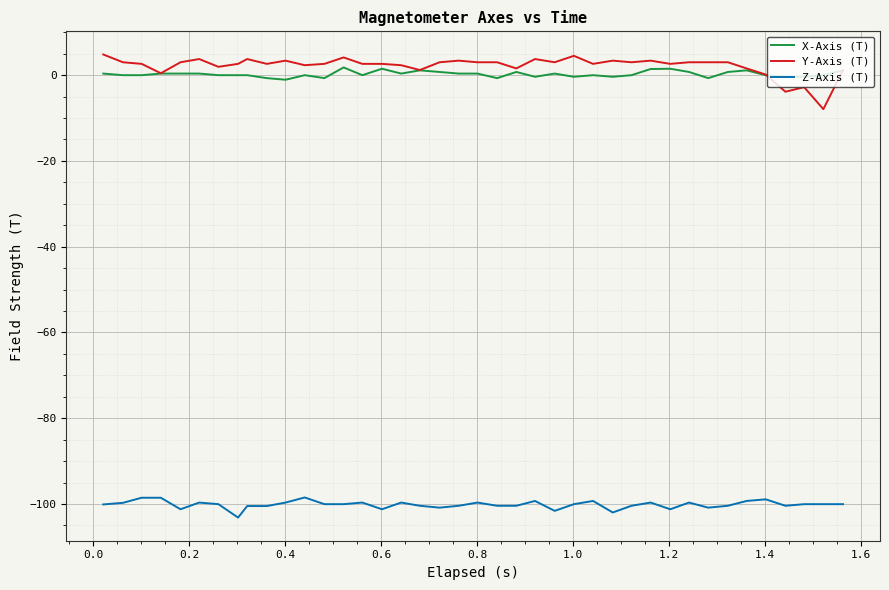

What is the highest value of the Z-Axis (T) series?

-98.5